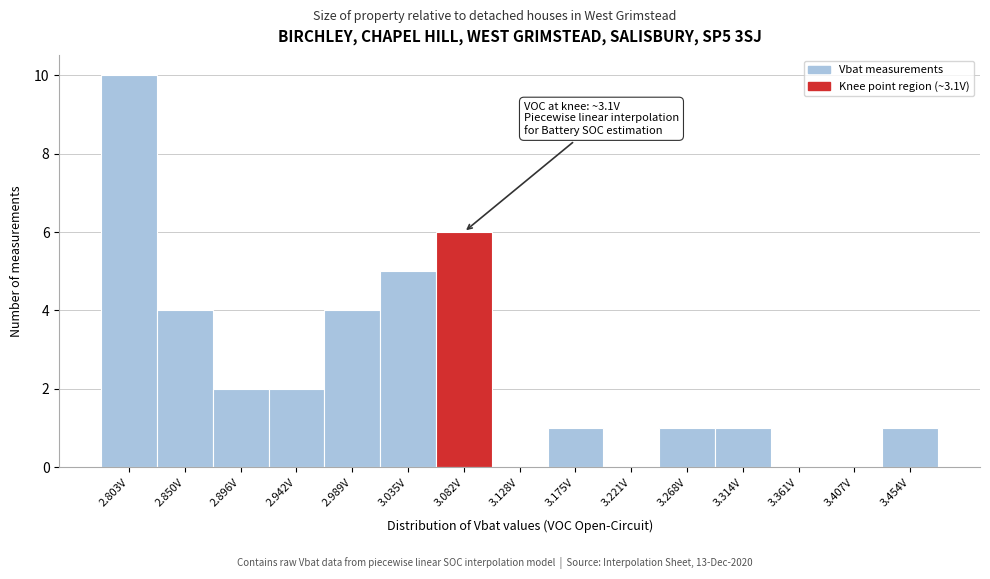

Reading left to right, extract all data points from this chart.

2.803V=10	2.850V=4	2.896V=2	2.942V=2	2.989V=4	3.035V=5	3.082V=6	3.128V=0	3.175V=1	3.221V=0	3.268V=1	3.314V=1	3.361V=0	3.407V=0	3.454V=1